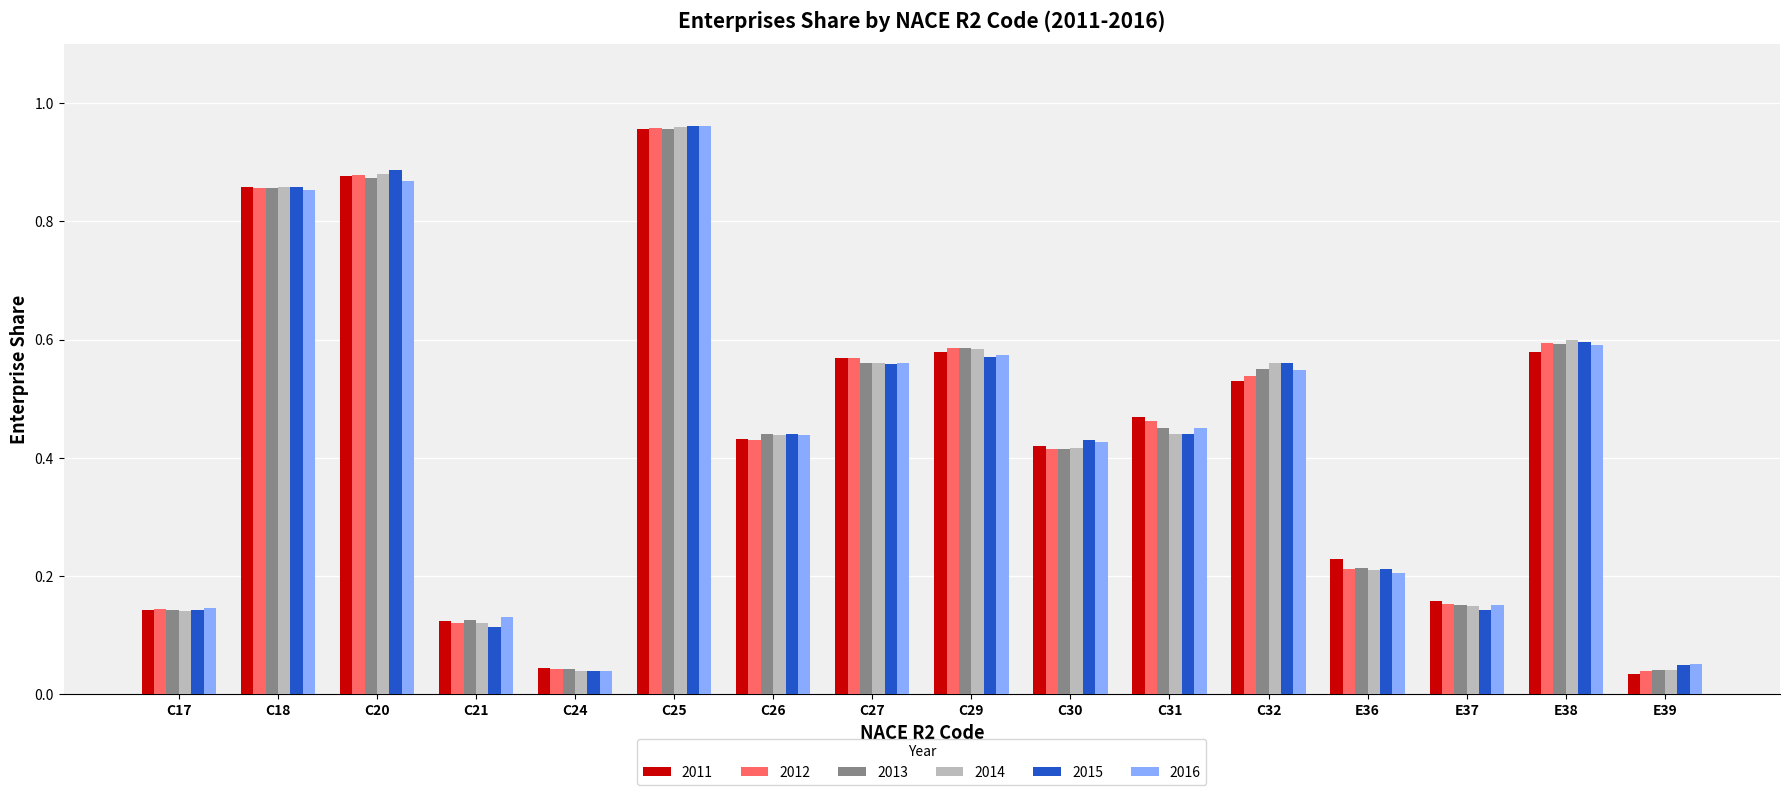

Between C24 and C26, which series saw the biggest shift?

2015